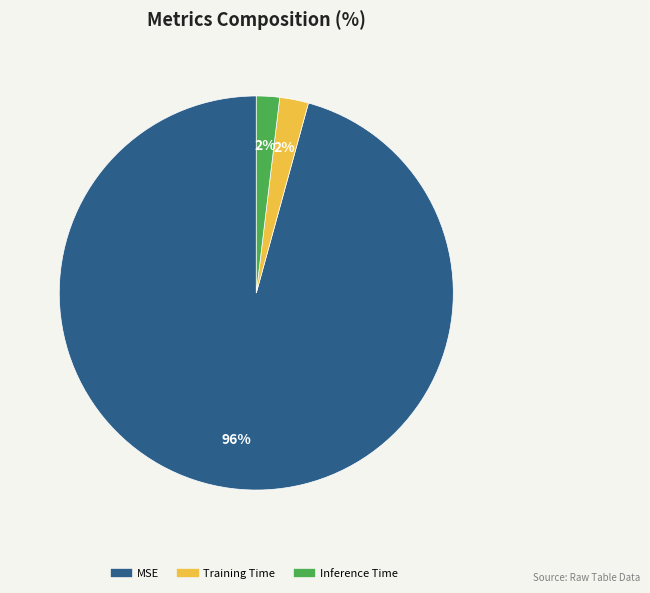

Which slice represents more than half of the pie?

MSE